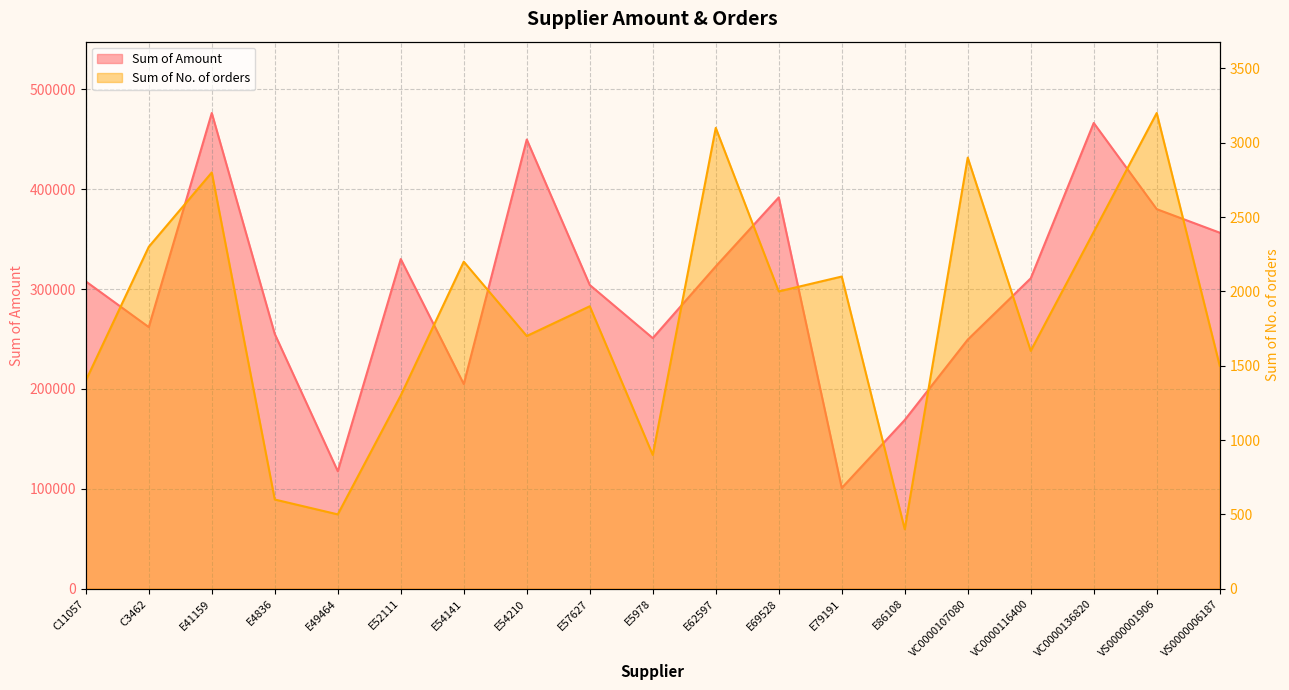

What is the minimum value for Sum of Amount?

100866